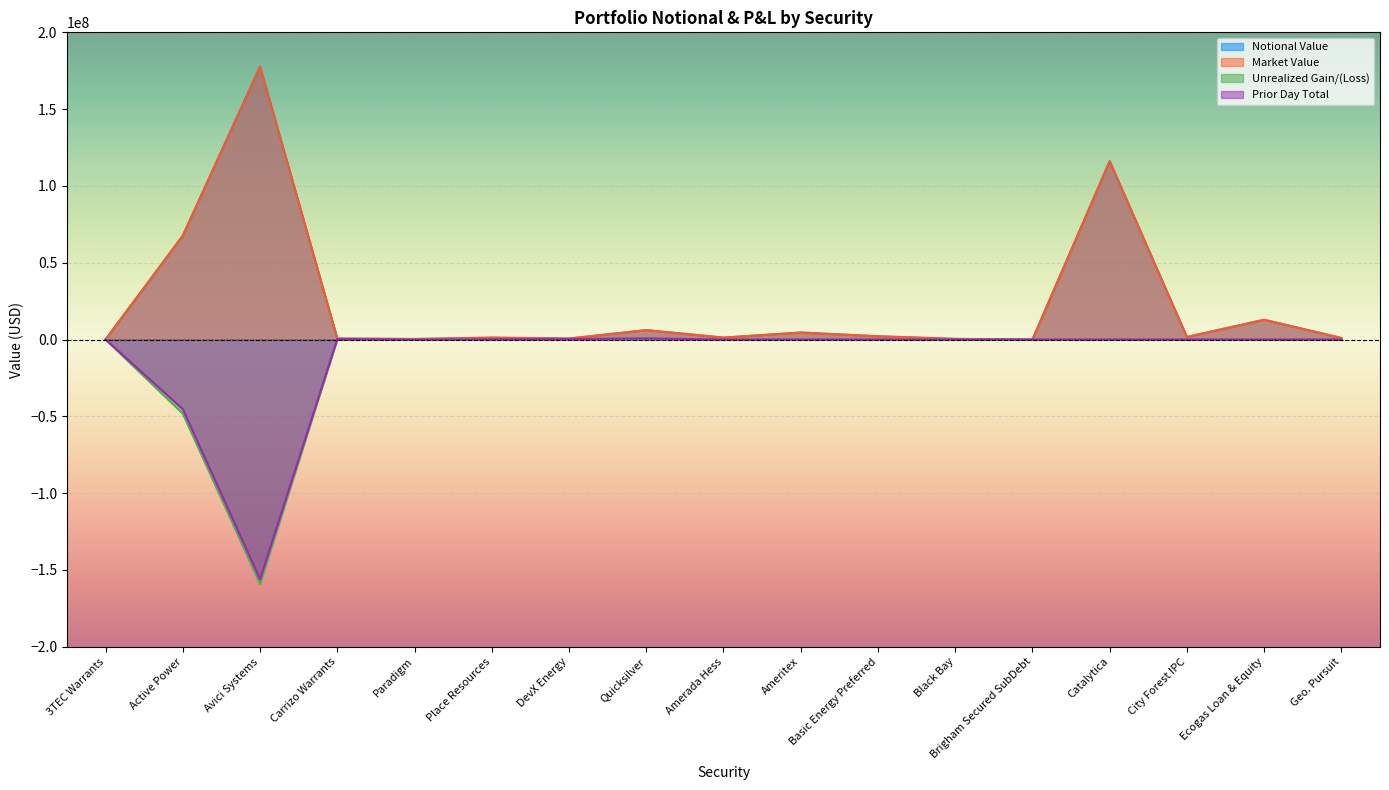

Reading left to right, what are all the values shown in this chart?

Notional Value: 91937.3	67648299.2	177681725.0	655531.6	351859.6	1237703.2	660687.4	6132352.9	1250000.0	4563600.0	2136334.0	429975.0	0.0	116115000.0	1663000.0	12878050.0	1012500.0
Market Value: 91937.3	67648299.2	177681725.0	655531.6	351859.6	1237703.2	660687.4	6132352.9	1250000.0	4563600.0	2136334.0	429975.0	0.0	116115000.0	1663000.0	12878050.0	1012500.0
Unrealized Gain/(Loss): 36345.6	-48263232.4	-159025143.9	208699.6	-67377.4	186715.4	311357.0	603182.2	0.0	0.0	0.0	0.0	0.0	0.0	0.0	0.0	0.0
Prior Day Total: 36994.4	-45311596.8	-156018222.4	293437.2	-52404.6	186715.4	337163.4	753977.8	0.0	0.0	0.0	0.0	0.0	0.0	0.0	0.0	0.0